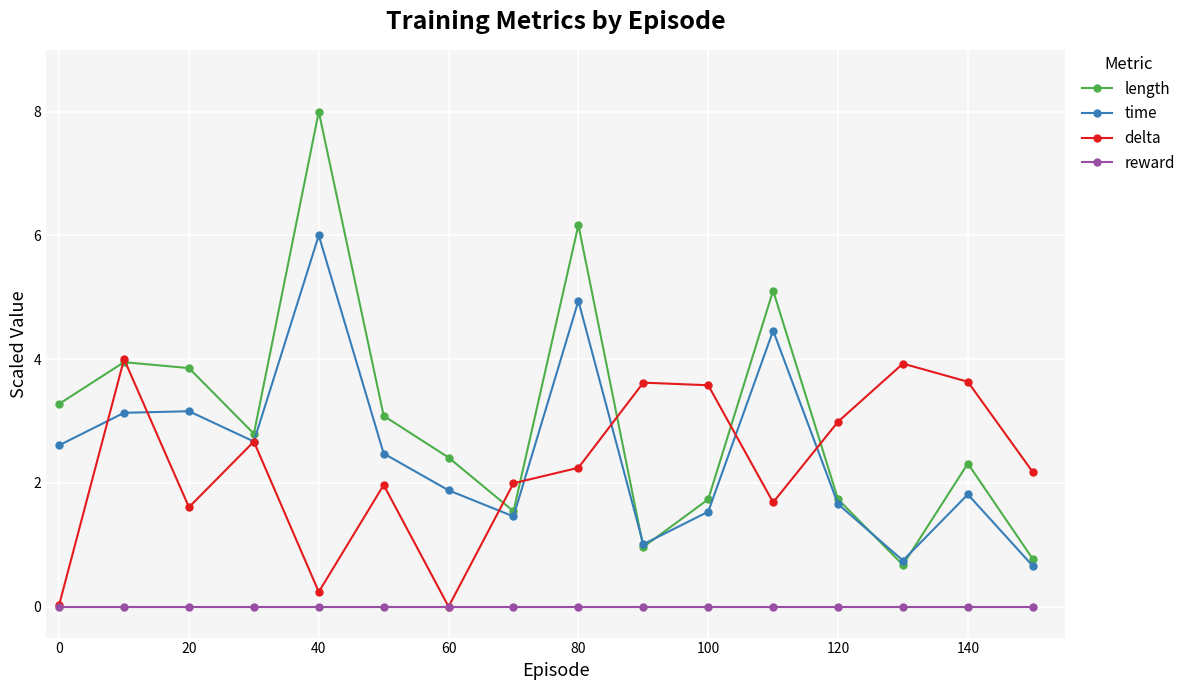

Does the chart have visible grid lines?

Yes